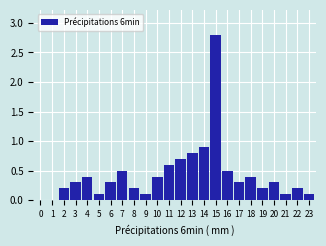

Reading right to left, extract all data points from this chart.

23=0.1	22=0.2	21=0.1	20=0.3	19=0.2	18=0.4	17=0.3	16=0.5	15=2.8	14=0.9	13=0.8	12=0.7	11=0.6	10=0.4	9=0.1	8=0.2	7=0.5	6=0.3	5=0.1	4=0.4	3=0.3	2=0.2	1=0.0	0=0.0